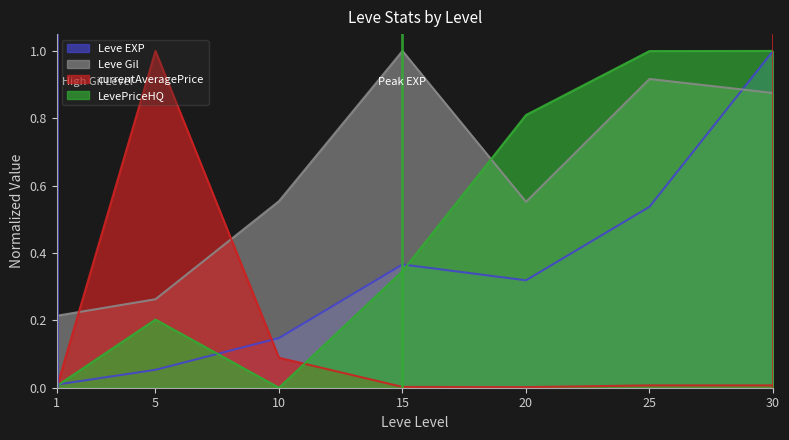

What is the difference between the maximum and second lowest values in the currentAveragePrice series?

1.0